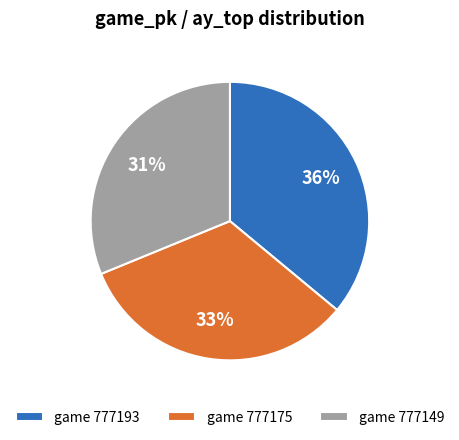

Rank the categories by value from highest to lowest.

game 777193, game 777175, game 777149